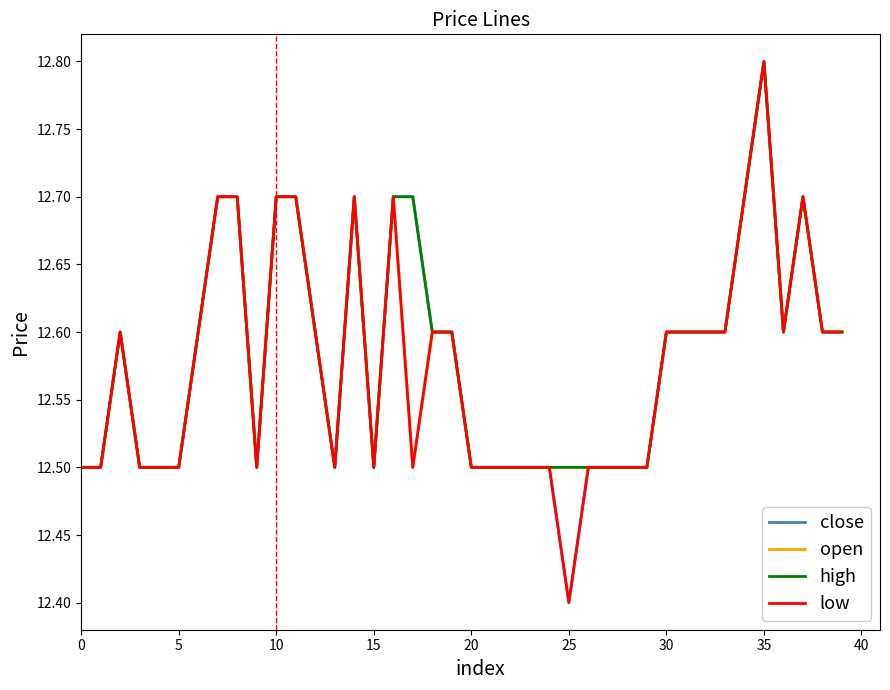

What is the minimum value for high?

12.5